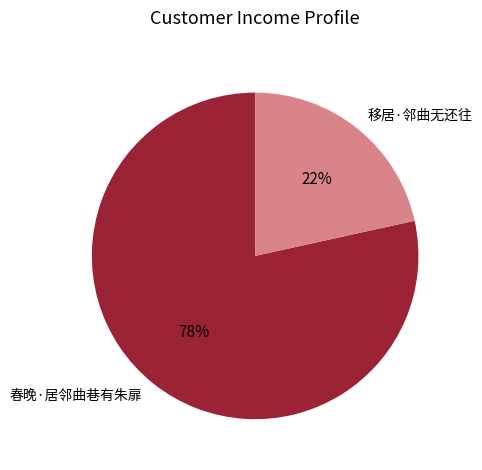

Which slice is the smallest?

移居·邻曲无还往